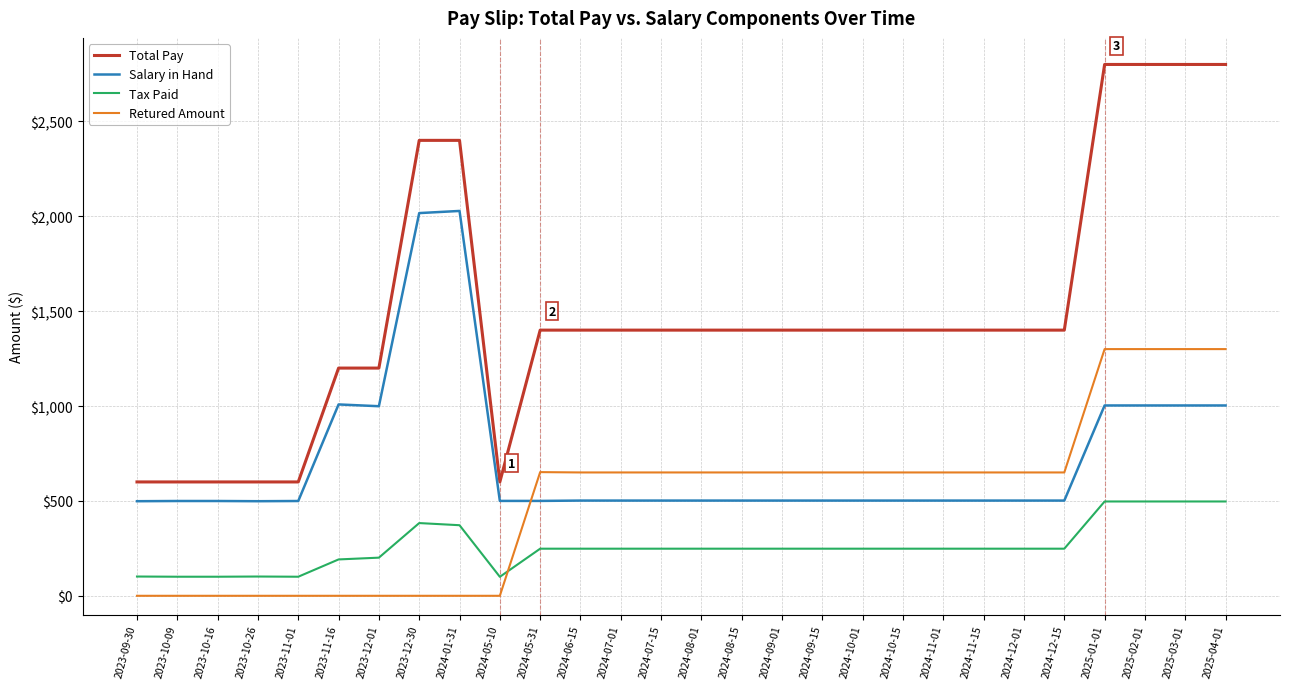

True or false: Total Pay and Salary in Hand cross at least once.

False